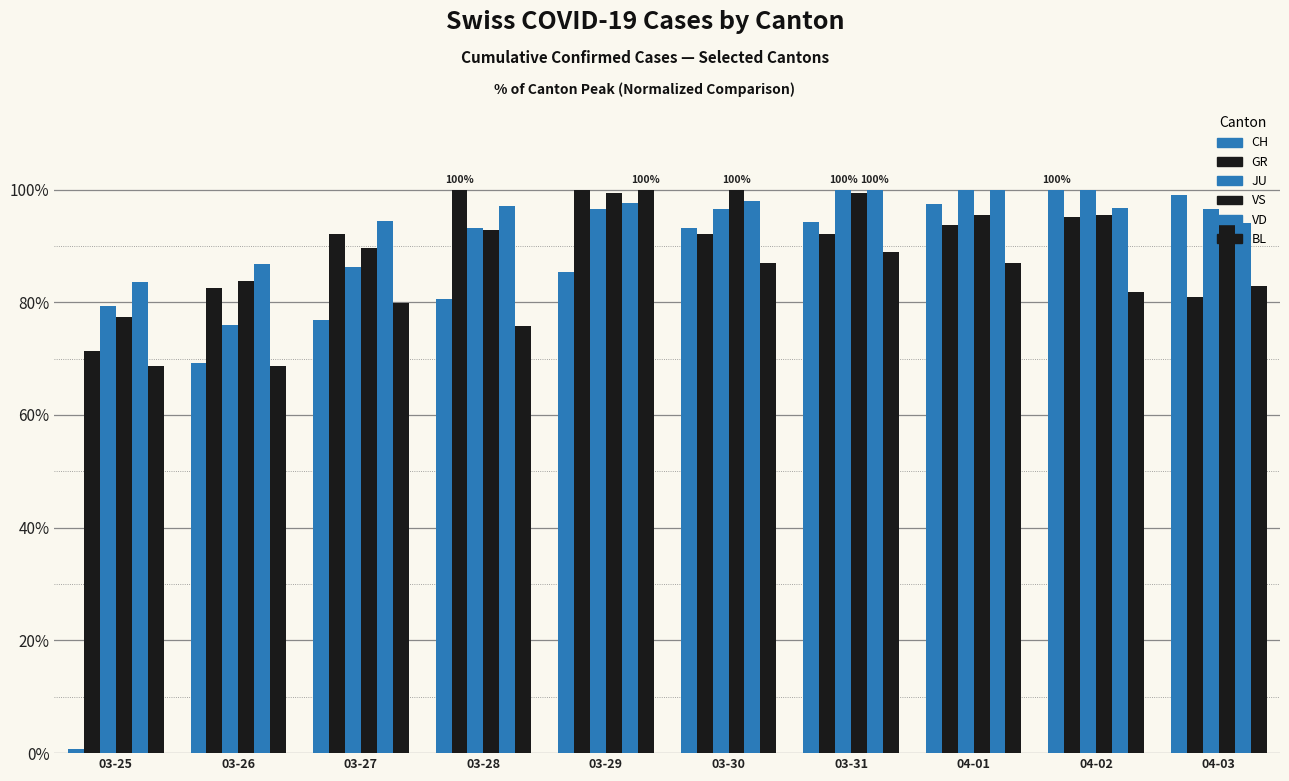

At which category is the sum across all series the highest?

03-29